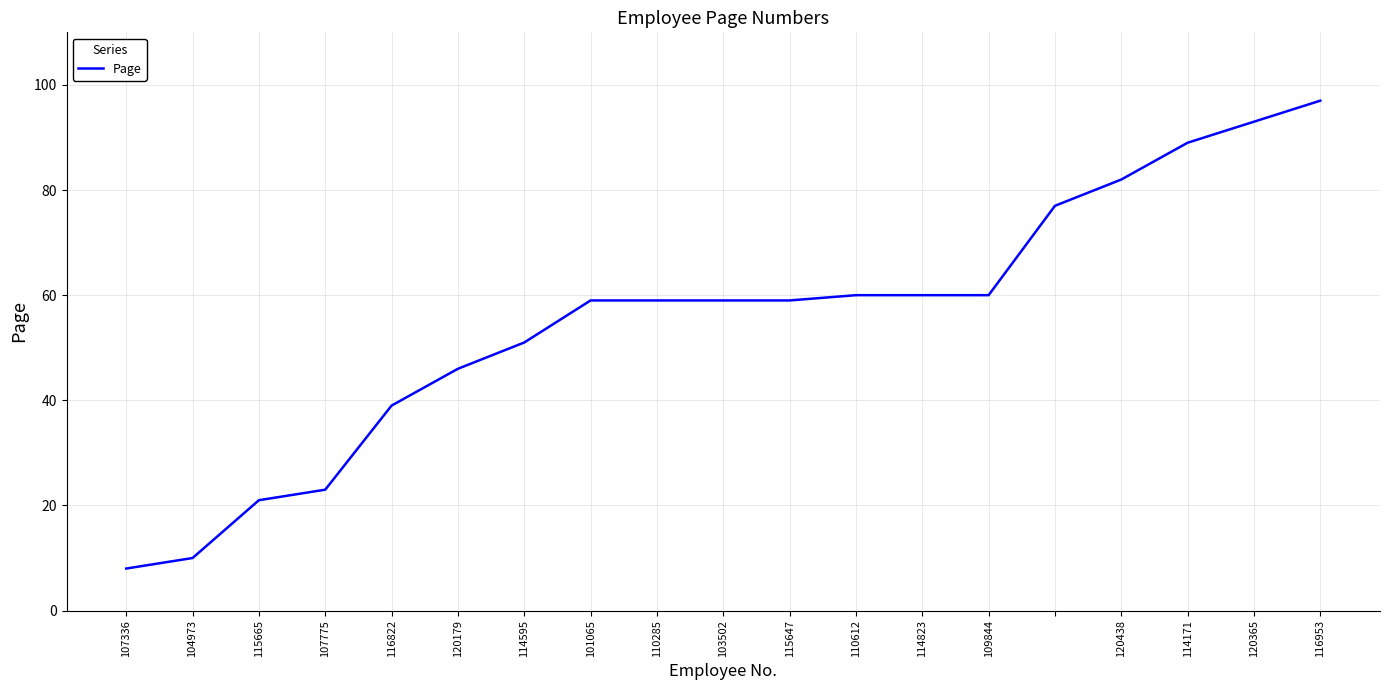

What is the maximum value shown in the chart?

97